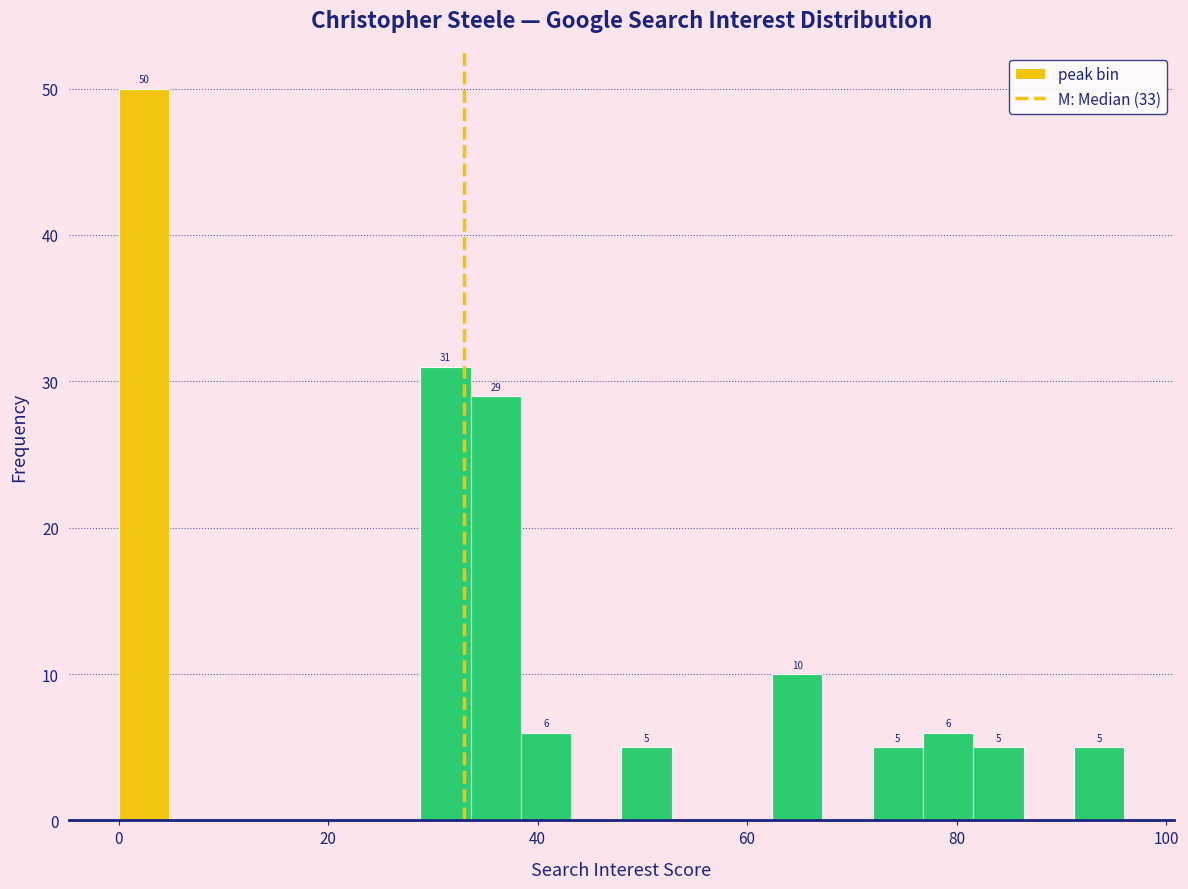

Around what value on the x-axis is the tallest bar? Give the approximate position of its centre, as read against the axis.

2